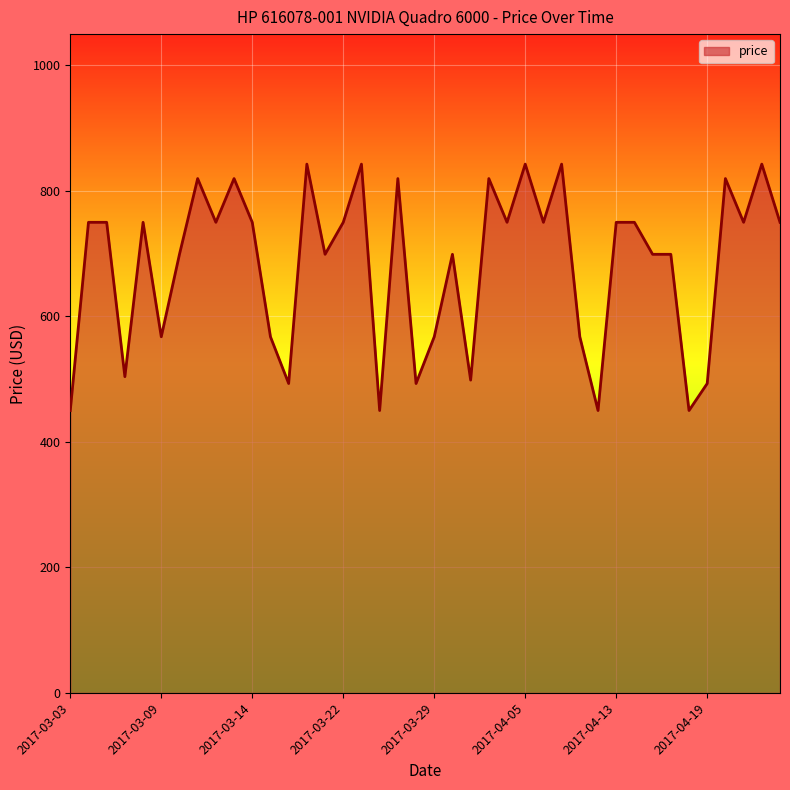

What is the difference between the maximum and minimum values?

392.8